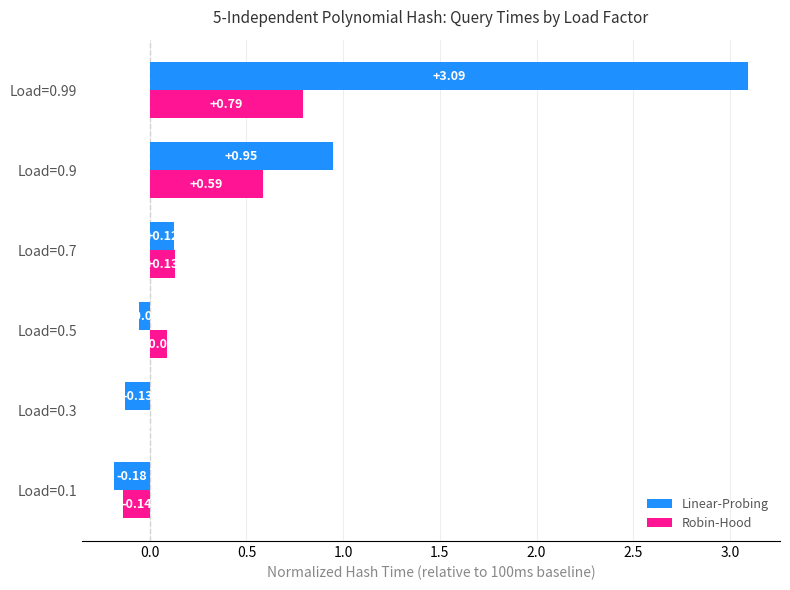

Which series has the largest total across all categories?

Linear-Probing